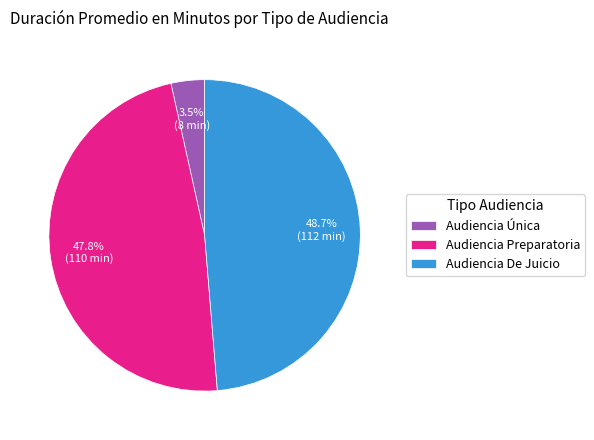

Does any single category account for the majority?

No